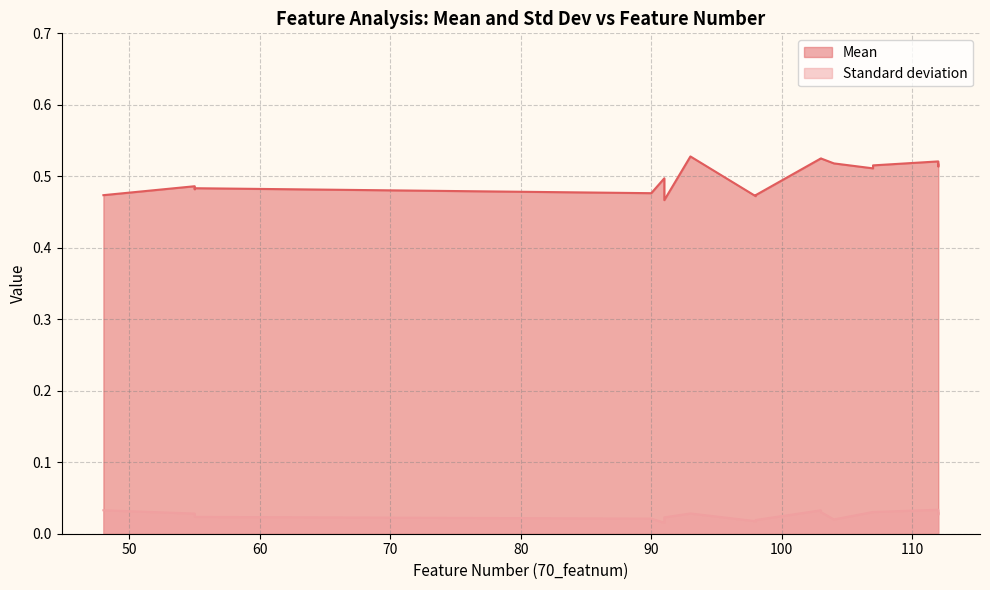

Rank the series at 90 from highest to lowest value.

Mean, Standard deviation